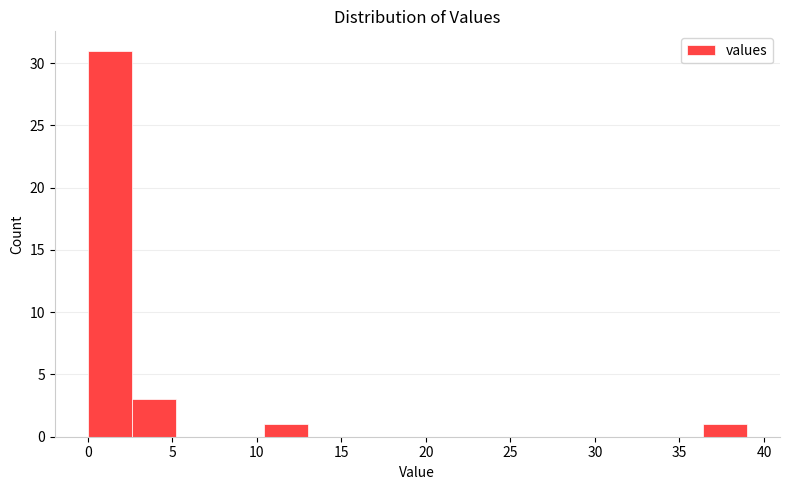

Reading left to right, list every bar in this chart as the range it spans on the x-axis followed by its height. Neither the bar edges nor the heights are printed on the chart, so give them approximately, as read against the axes.

0.0 to 2.6: 31
2.6 to 5.2: 3
5.2 to 7.8: 0
7.8 to 10.4: 0
10.4 to 13.0: 1
13.0 to 15.6: 0
15.6 to 18.2: 0
18.2 to 20.8: 0
20.8 to 23.4: 0
23.4 to 26.0: 0
26.0 to 28.6: 0
28.6 to 31.2: 0
31.2 to 33.8: 0
33.8 to 36.4: 0
36.4 to 39.0: 1